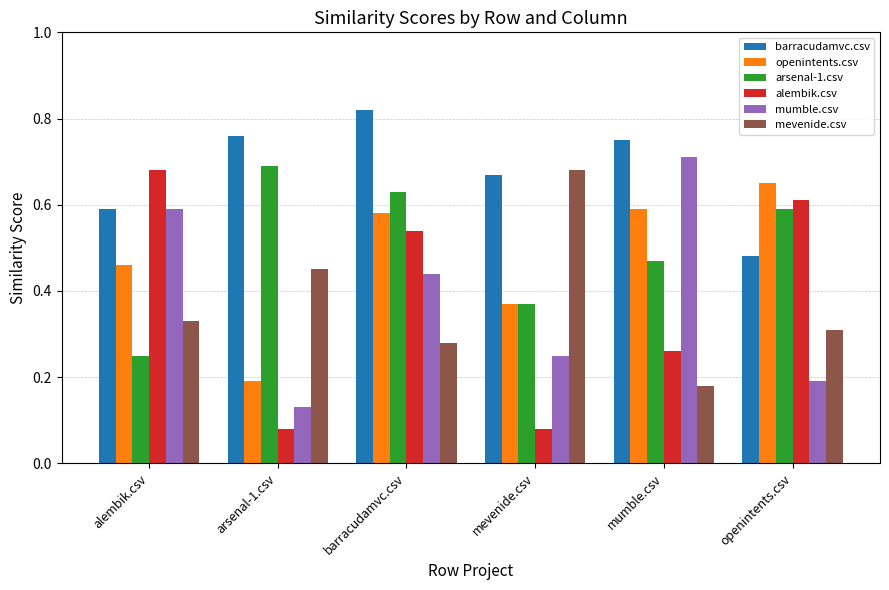

What is the sum of all openintents.csv values?

2.8